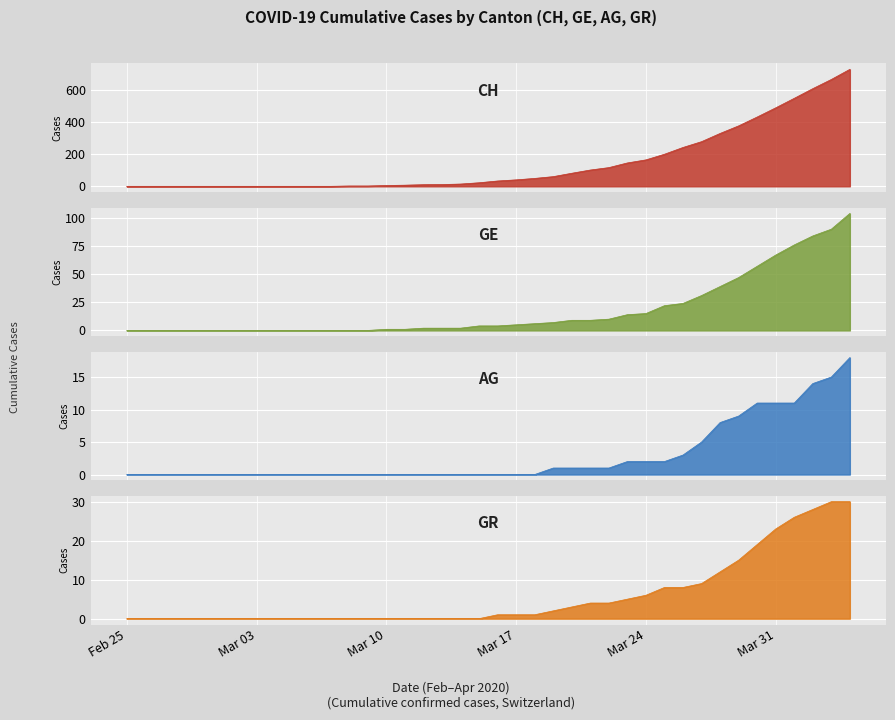

Which series has the largest range (max minus min)?

CH